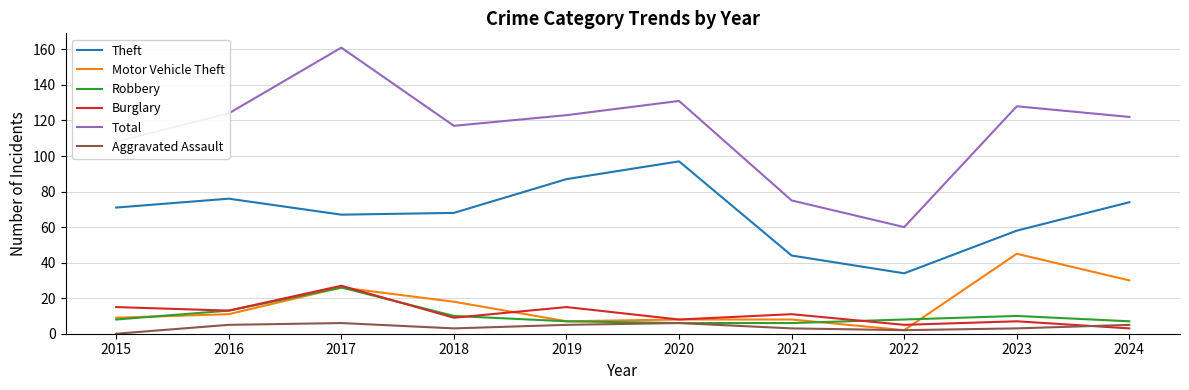

What is the spread (max minus min) of values at 2015?

108